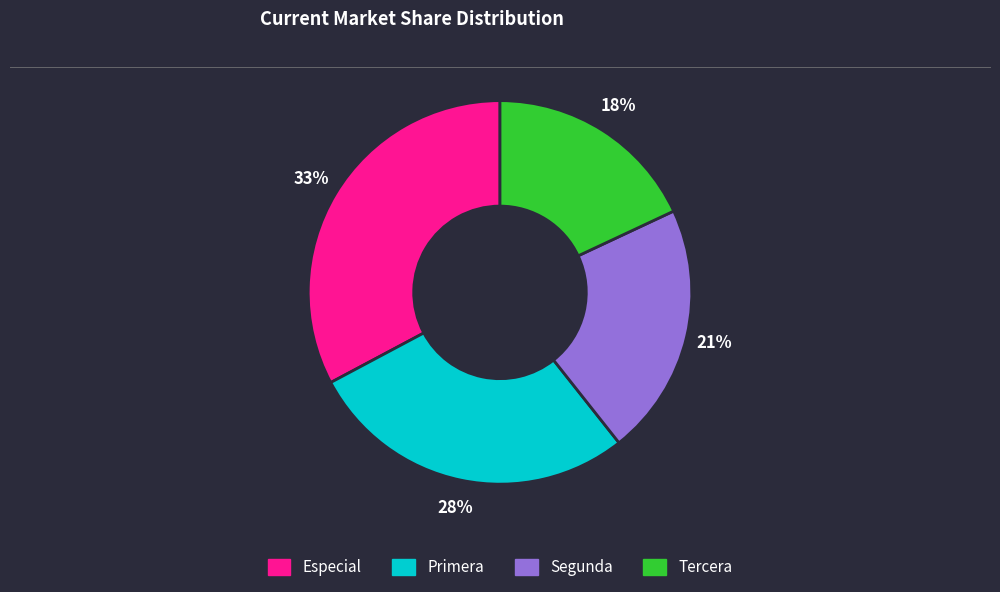

The Primera slice represents 28% of the pie. True or false?

True